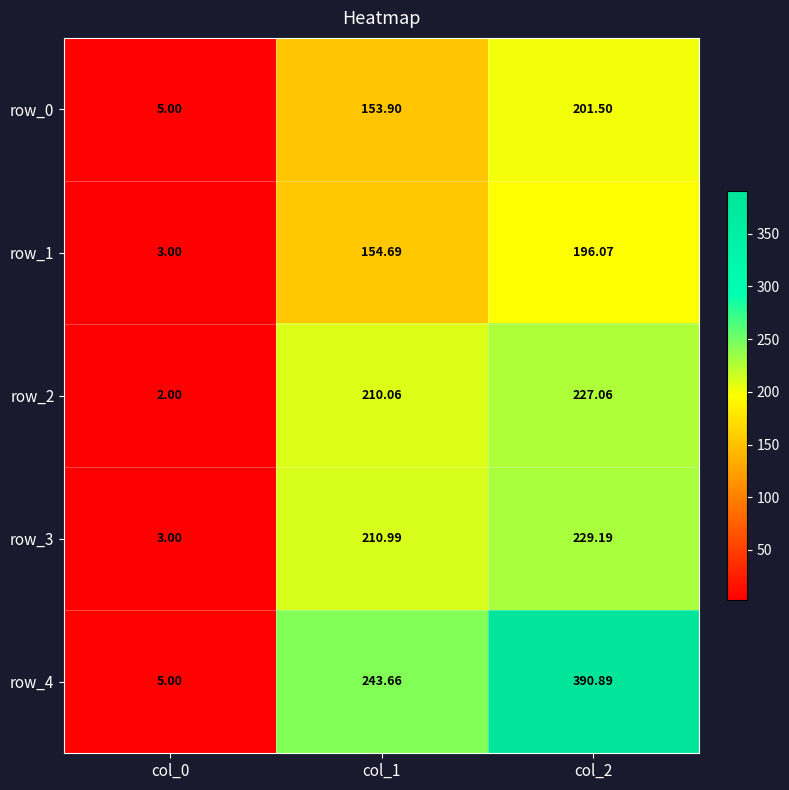

Is the value of row_4 at col_0 greater than the value of row_3 at col_2?

No